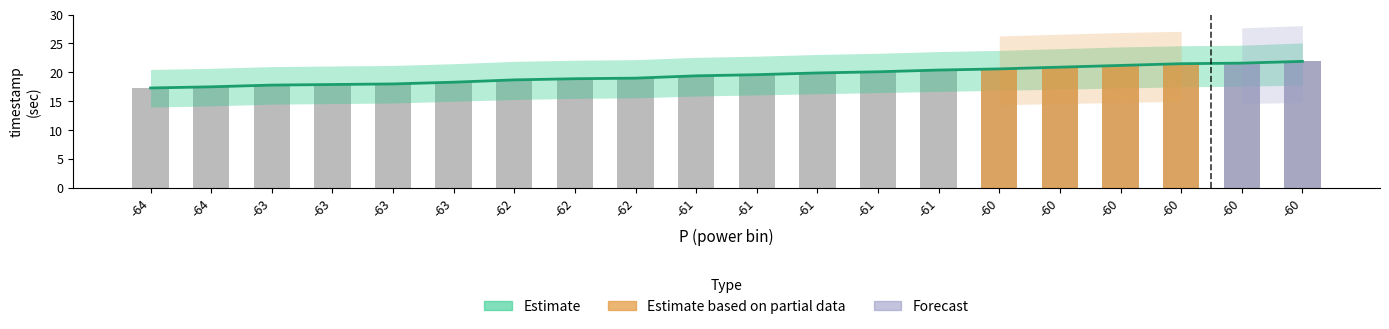

How many groups of bars are there?

20